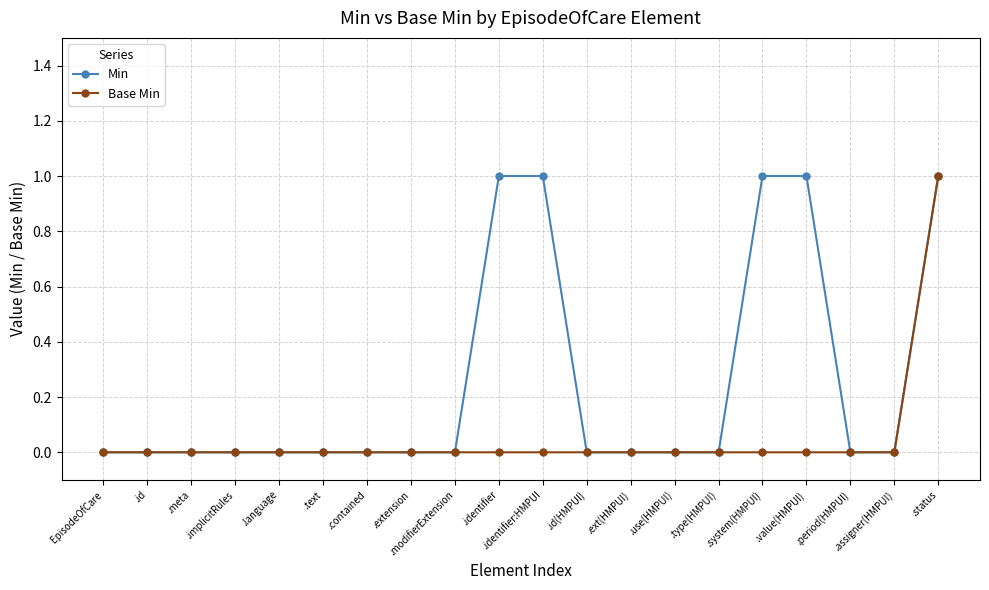

What are all the series names shown in the legend?

Min, Base Min